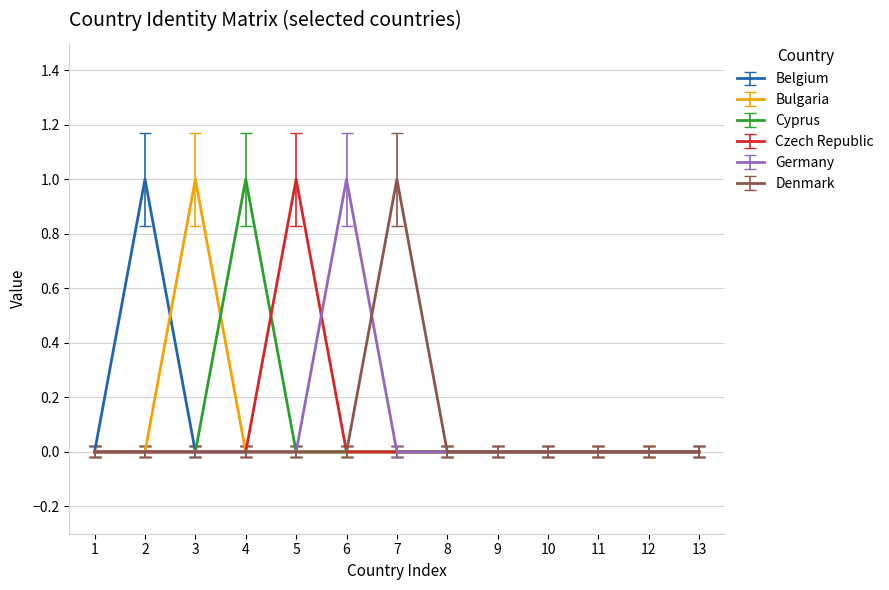

Is it true that Denmark equals 1 at 3?

False